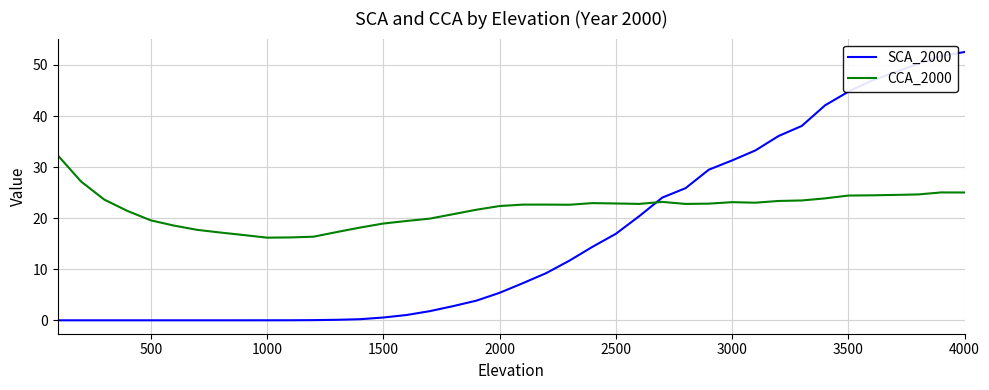

Which series has the largest total across all categories?

CCA_2000